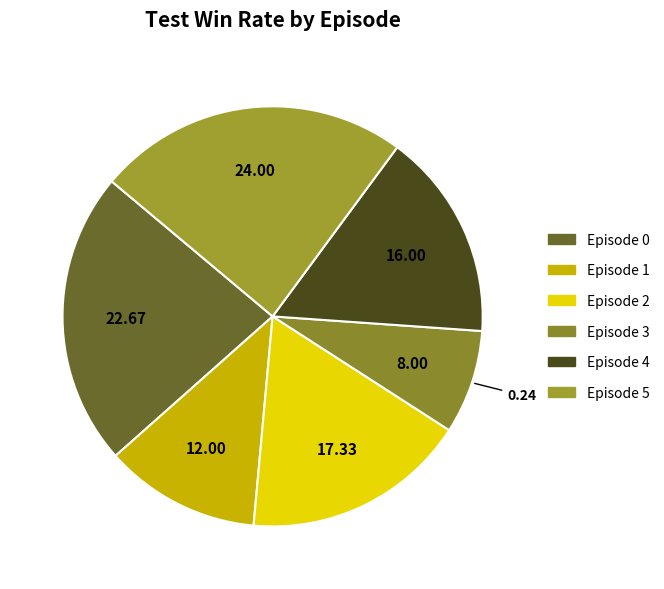

True or false: Episode 2 accounts for 29% of the total.

False